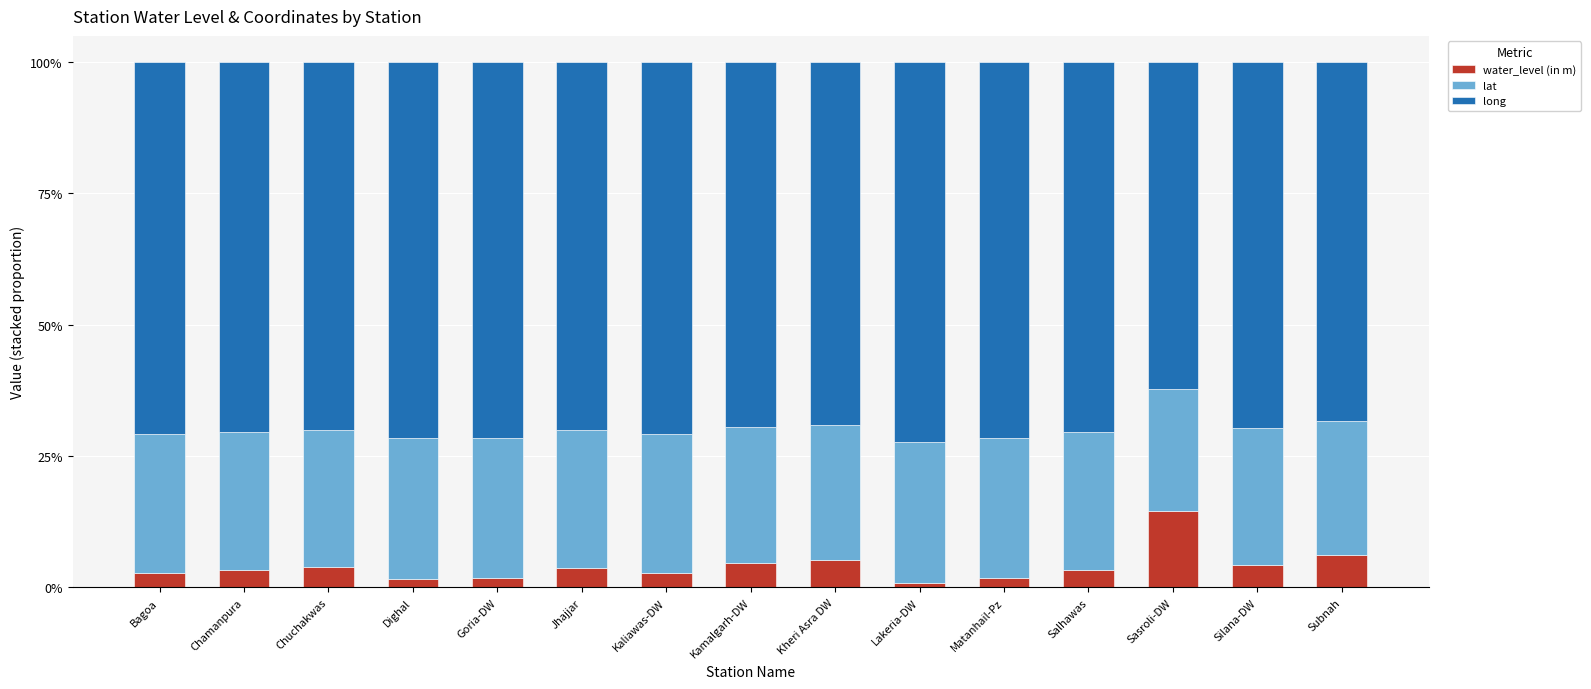

What is the total value across all series at Jhajjar?

100.0